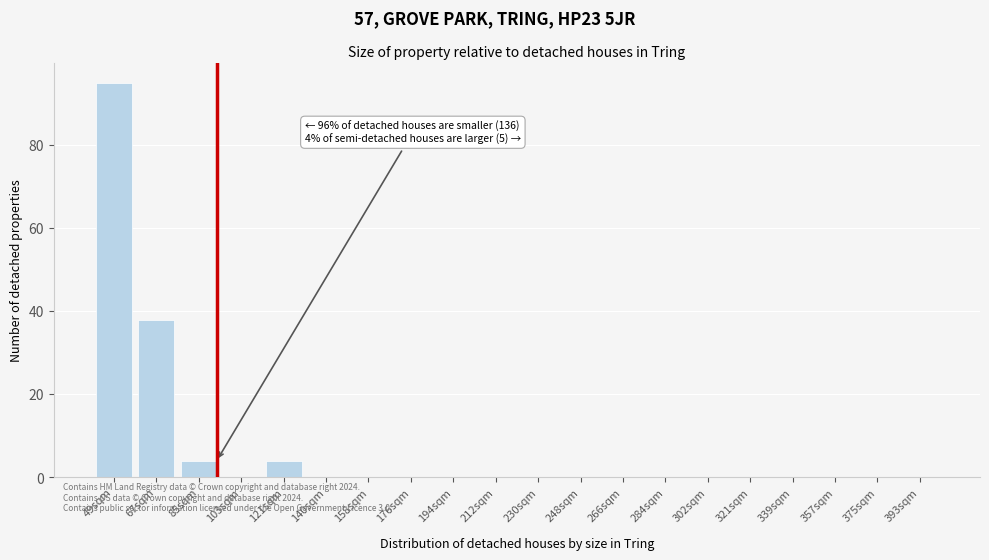

Reading left to right, transcribe all the data shown in this chart.

49sqm=95	67sqm=38	85sqm=4	103sqm=0	121sqm=4	140sqm=0	158sqm=0	176sqm=0	194sqm=0	212sqm=0	230sqm=0	248sqm=0	266sqm=0	284sqm=0	302sqm=0	321sqm=0	339sqm=0	357sqm=0	375sqm=0	393sqm=0